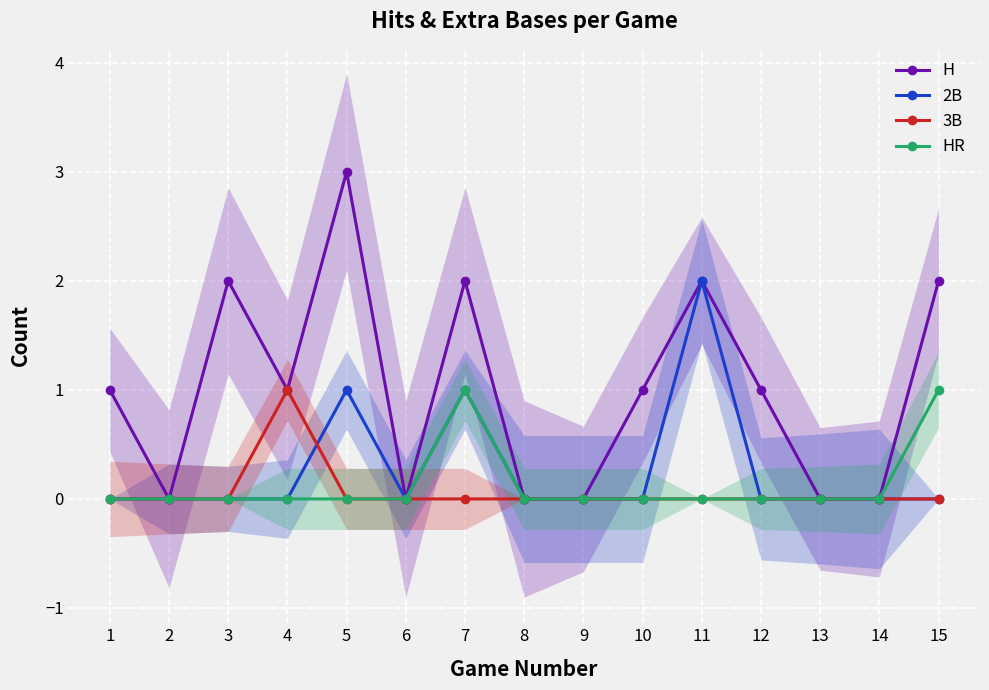

True or false: 2B and H intersect in this chart.

False